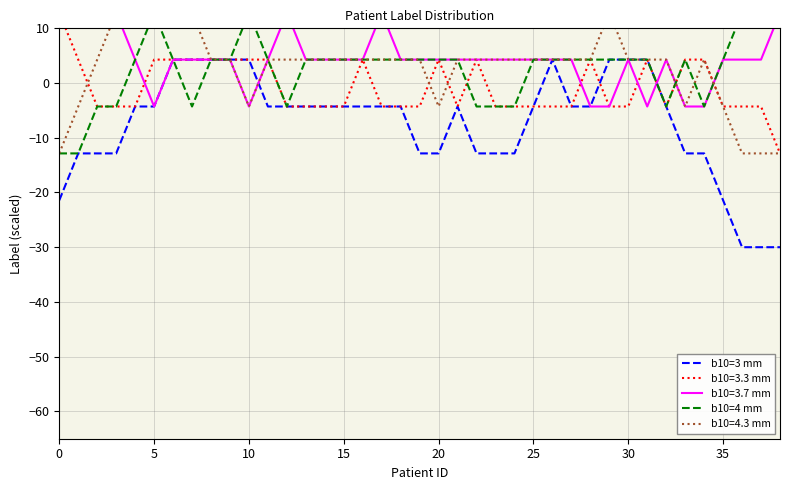

What is the lowest value of the b10=3 mm series?

-30.0